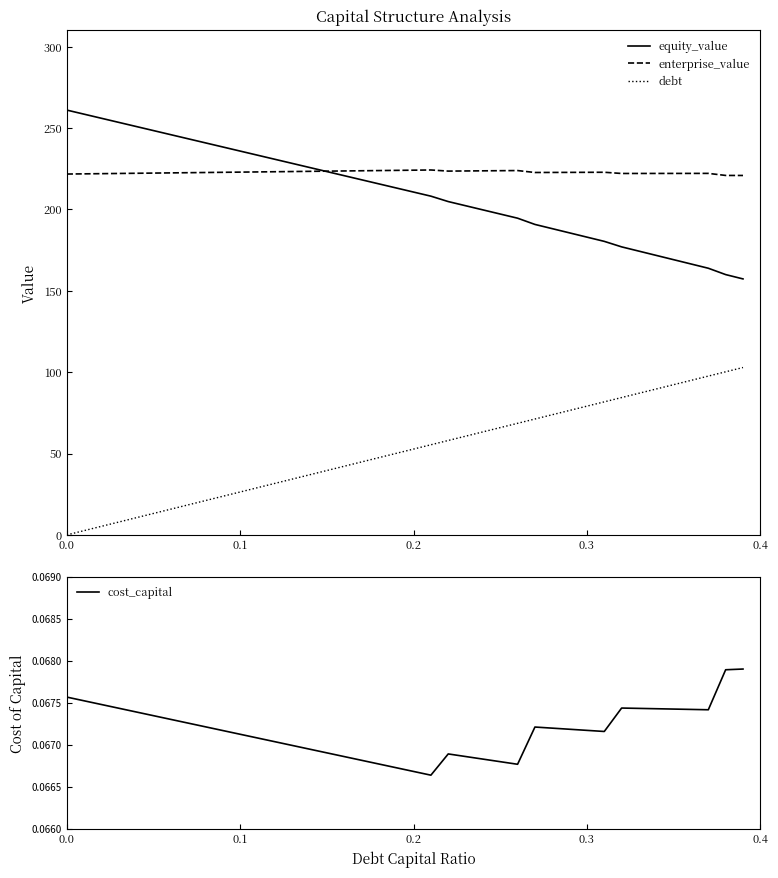

True or false: debt and equity_value cross at least once.

False